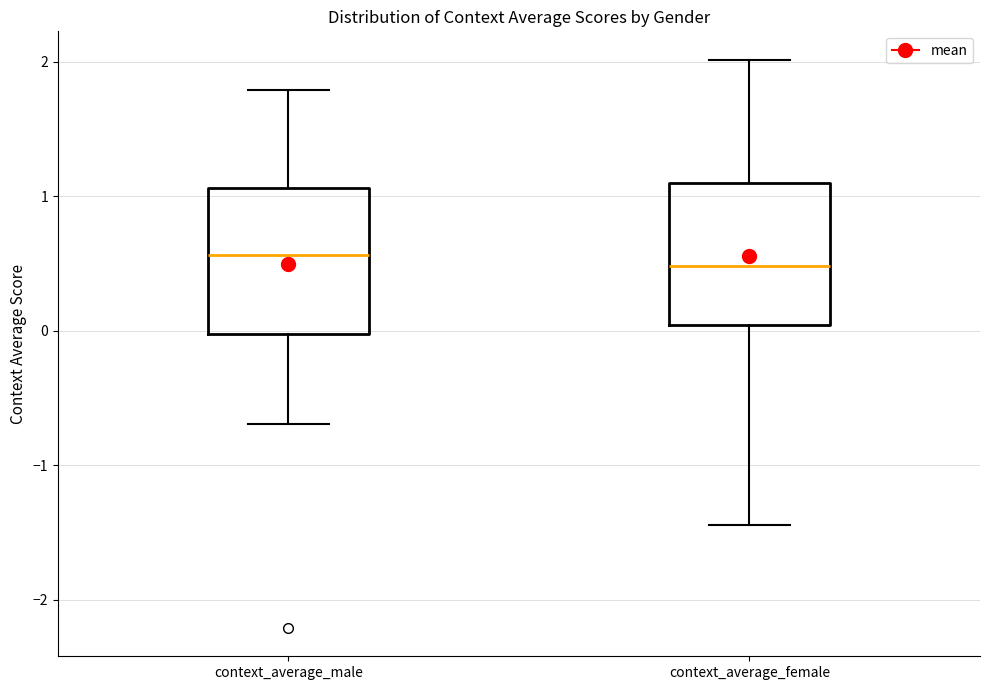

Reading left to right, transcribe this box plot: for each box, give where its median line is, the range the box spans, and where its two whiskers end, as read against the y-axis. The values are not printed on the chart, so give them approximately, as read against the axis.

context_average_male: median 0.6, box 0.0 to 1.1, whiskers -0.7 to 1.8
context_average_female: median 0.5, box 0.0 to 1.1, whiskers -1.4 to 2.0